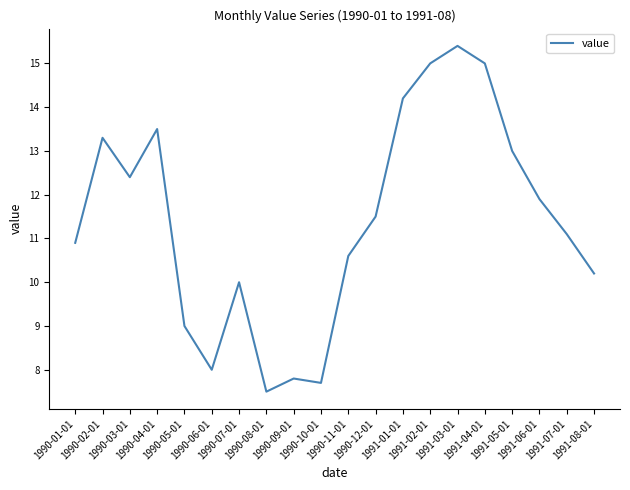

Reading right to left, what are all the values shown in this chart?

10.2	11.1	11.9	13.0	15.0	15.4	15.0	14.2	11.5	10.6	7.7	7.8	7.5	10.0	8.0	9.0	13.5	12.4	13.3	10.9